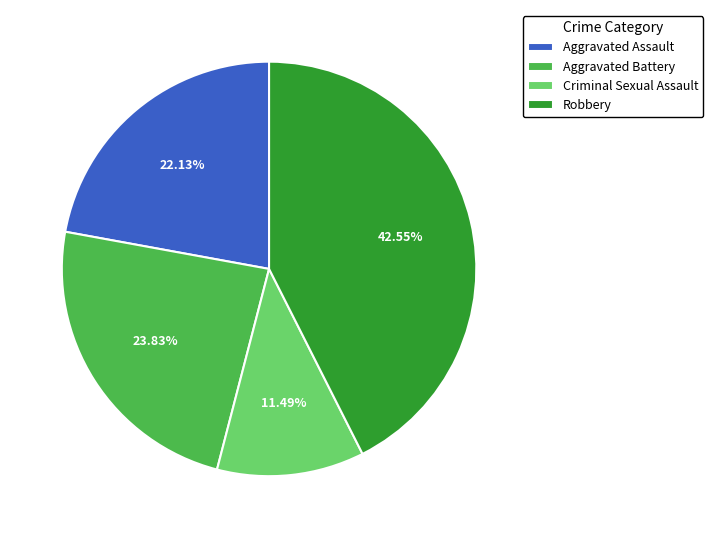

To the nearest percent, what is the combined percentage of Aggravated Assault and Criminal Sexual Assault?

34%